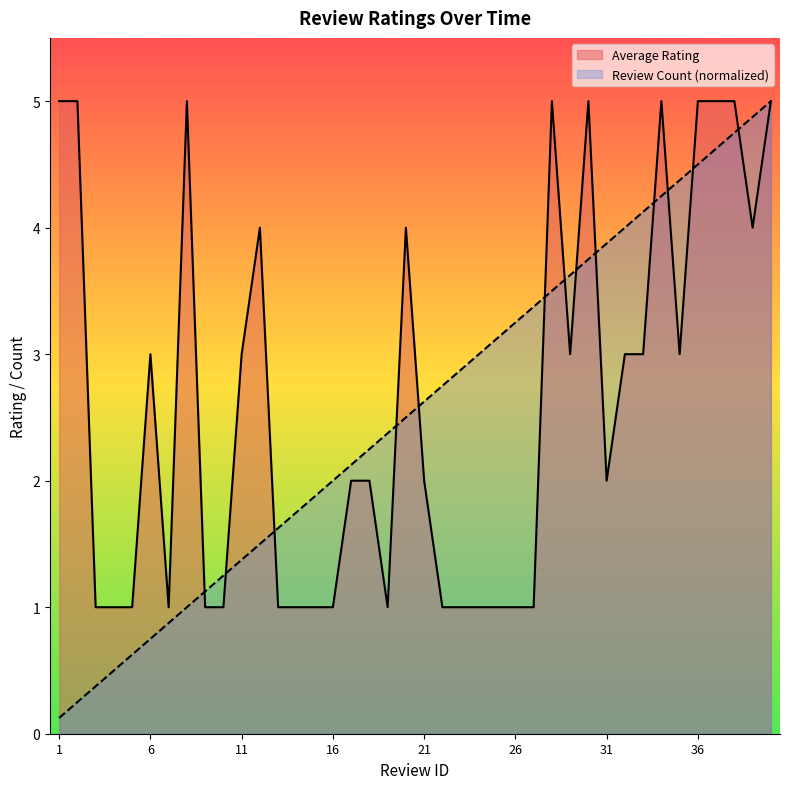

Read the Review Count value at 40.

5.0